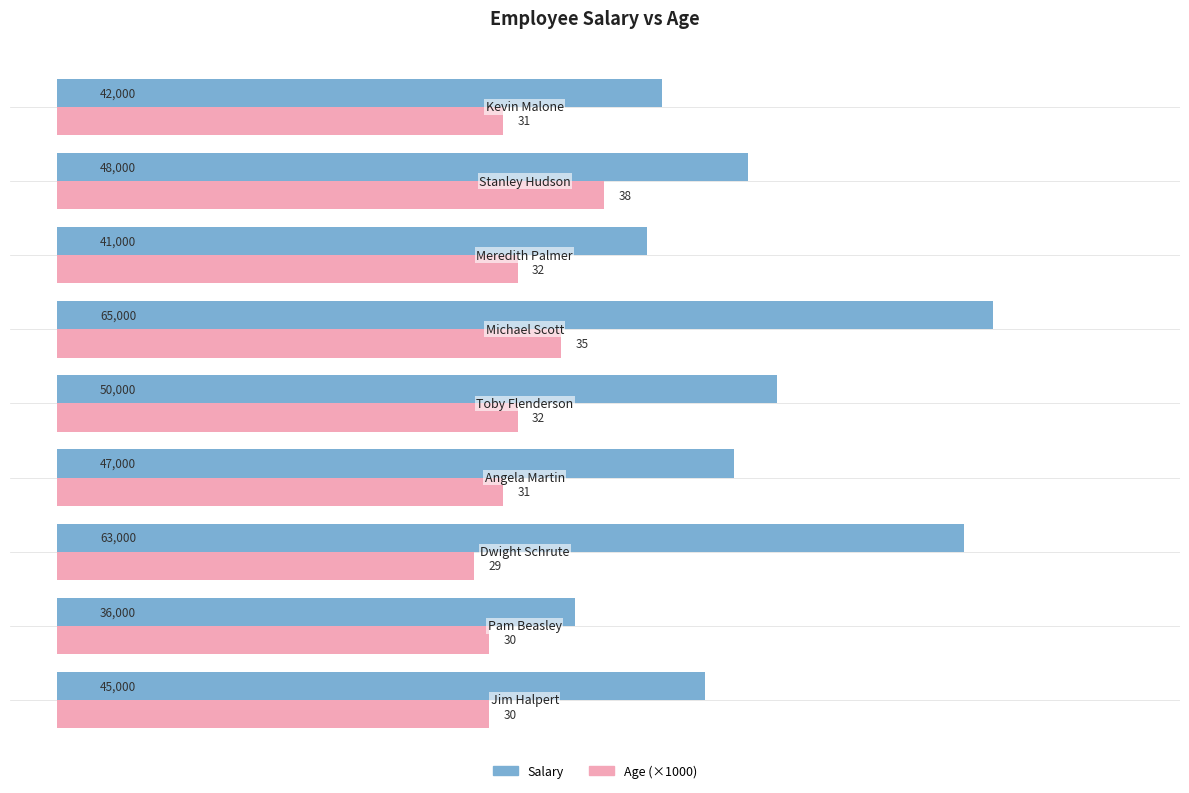

Which series has the largest range (max minus min)?

Salary